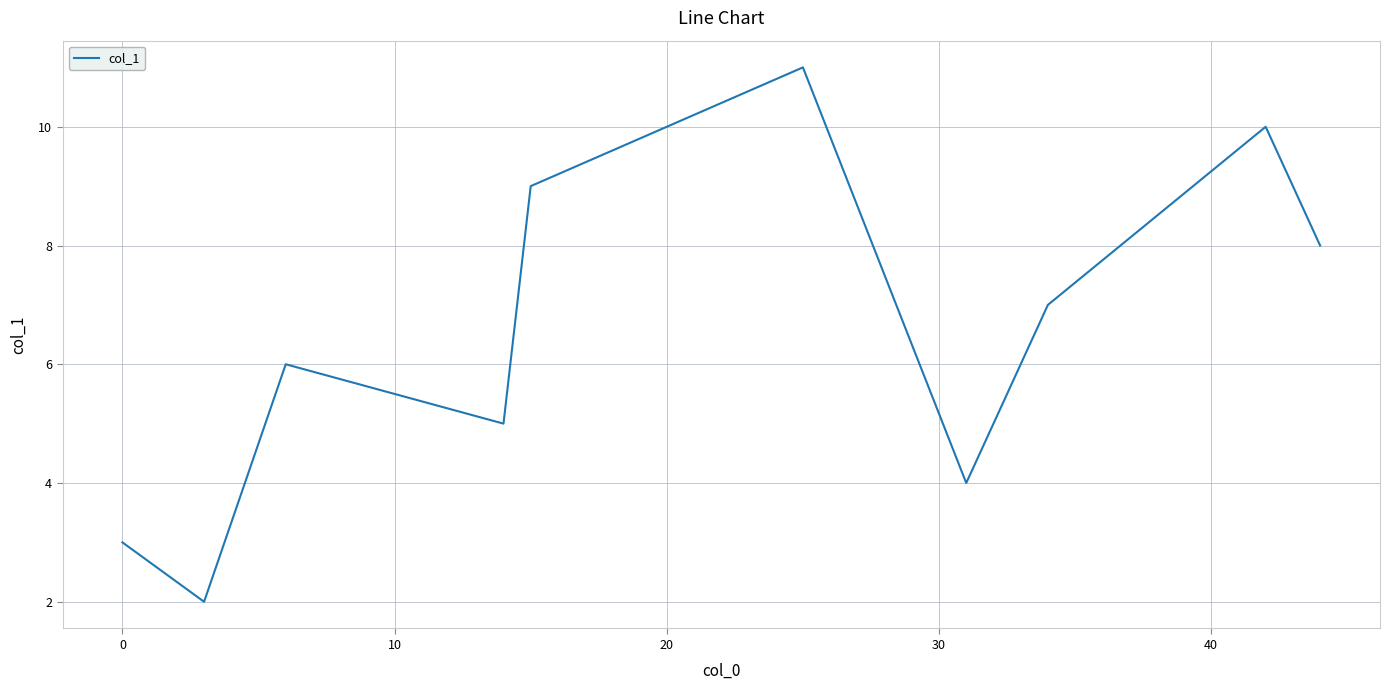

True or false: there are more than 0 points higher than both neighbors.

True